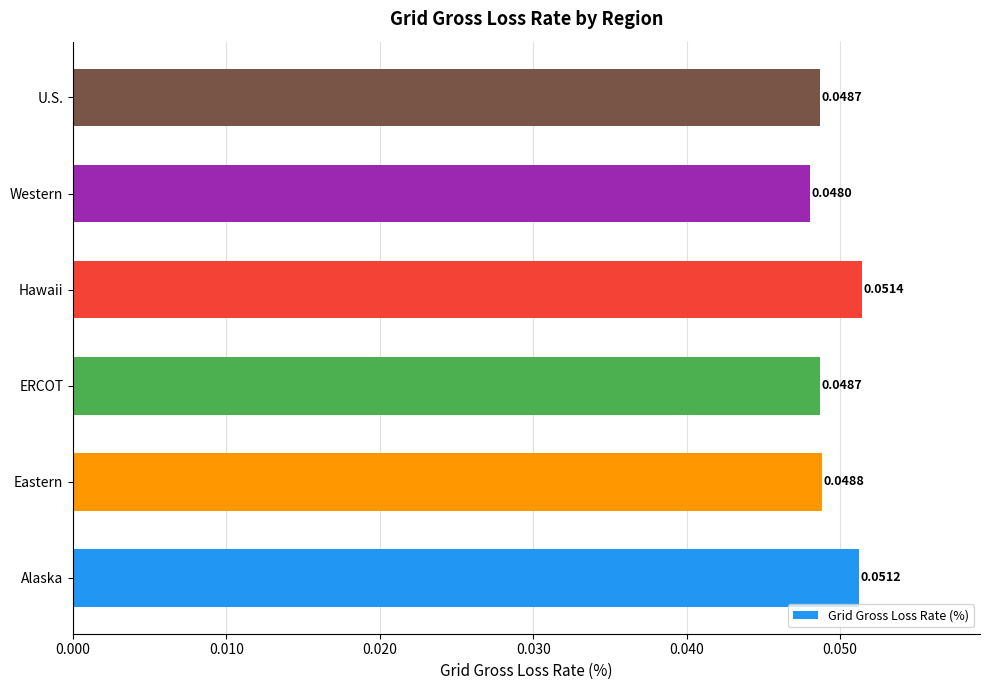

Are the bars horizontal?

Yes